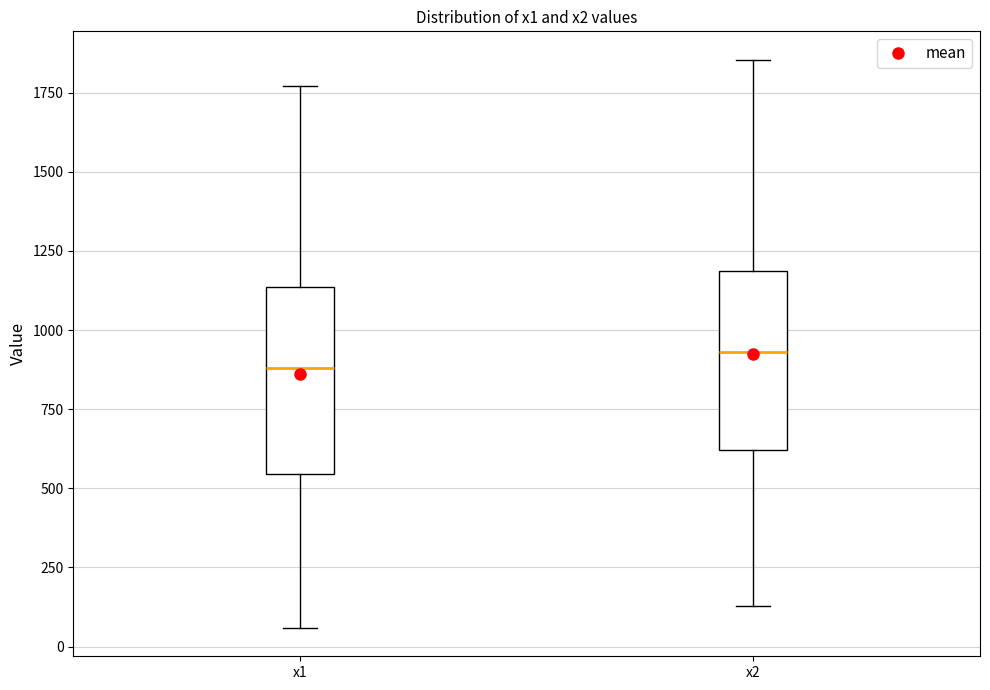

Where does the upper whisker of the box for x2 end on the y-axis? The values are not printed on the chart, so give them approximately, as read against the axis.

1850